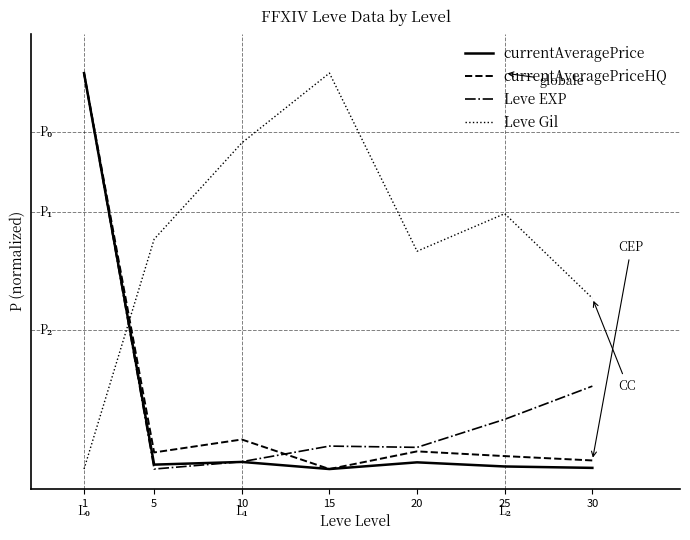

True or false: Leve Gil has a value of 0.8 at 30.

False